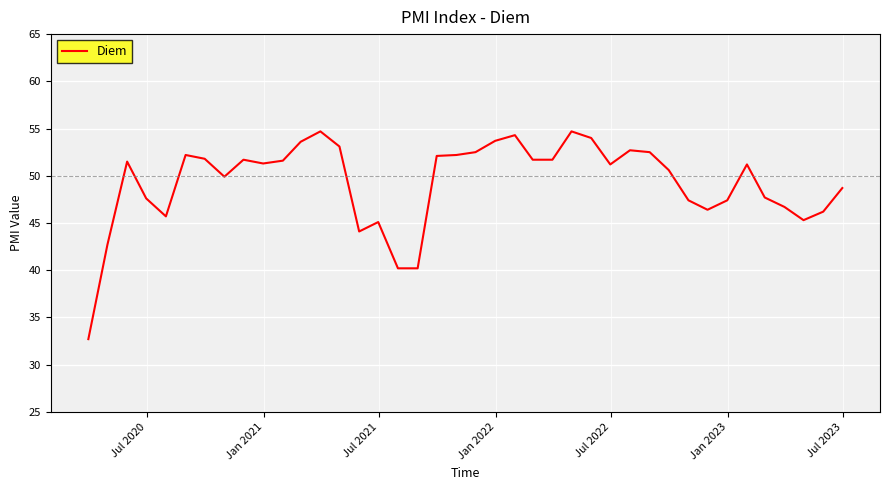

What is the difference between the maximum and minimum values?

22.0